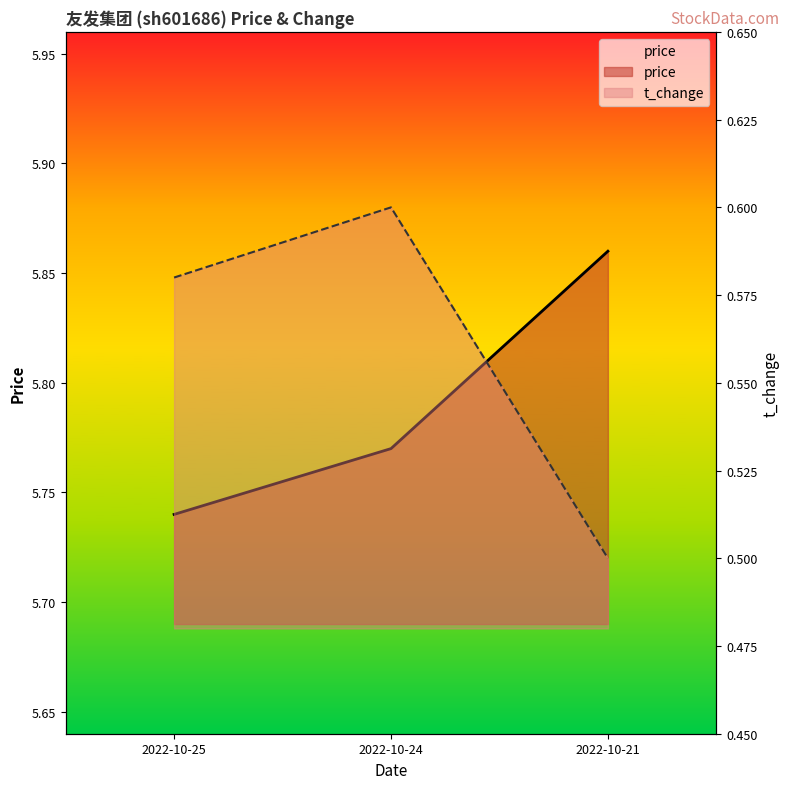

Where is the data nearest to the value 0?

2022-10-21